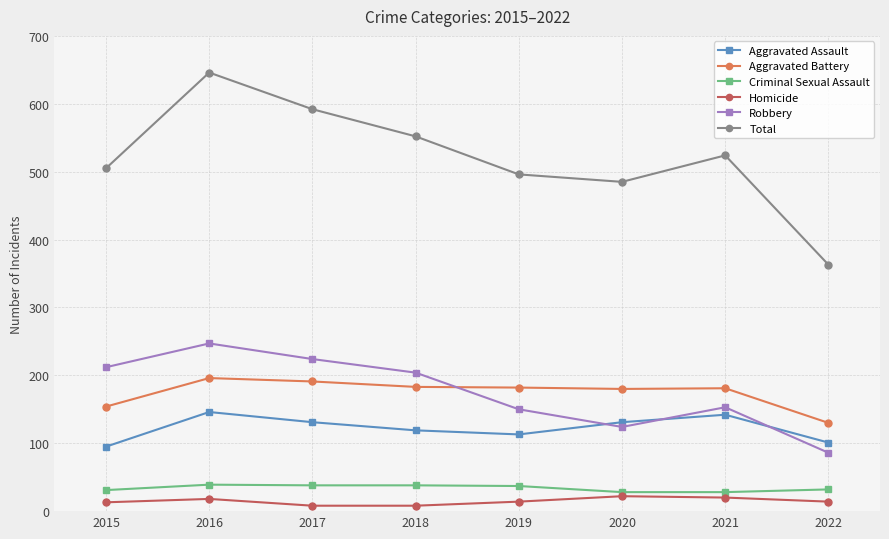

How many distinct data groups are displayed?

6